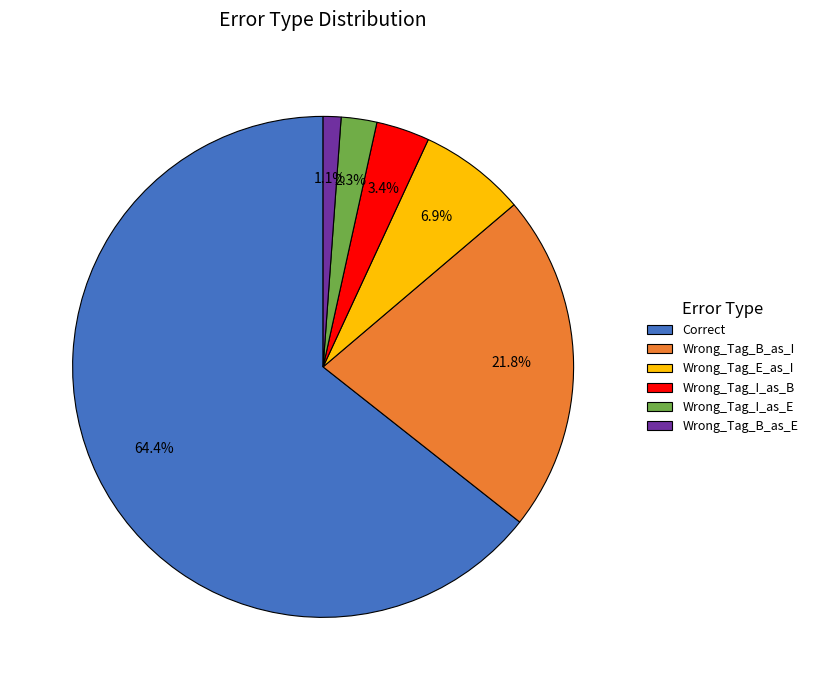

Is there any slice that represents more than half of the pie?

Yes